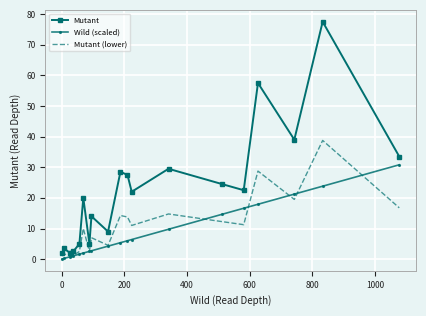

What is the maximum value for Mutant?

77.5